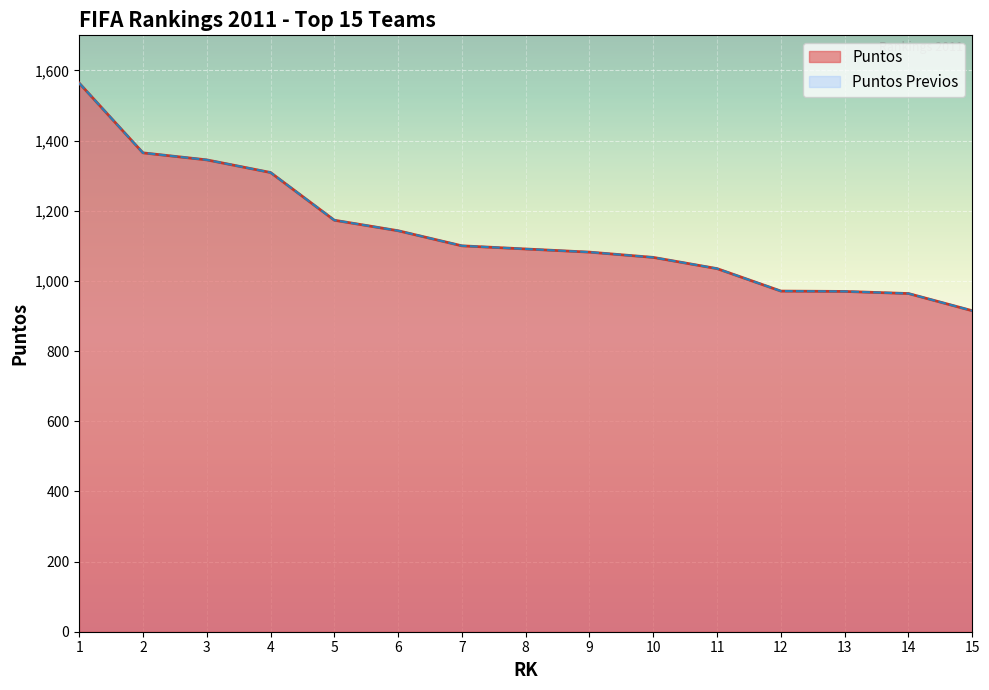

Count the number of data series in this chart.

2